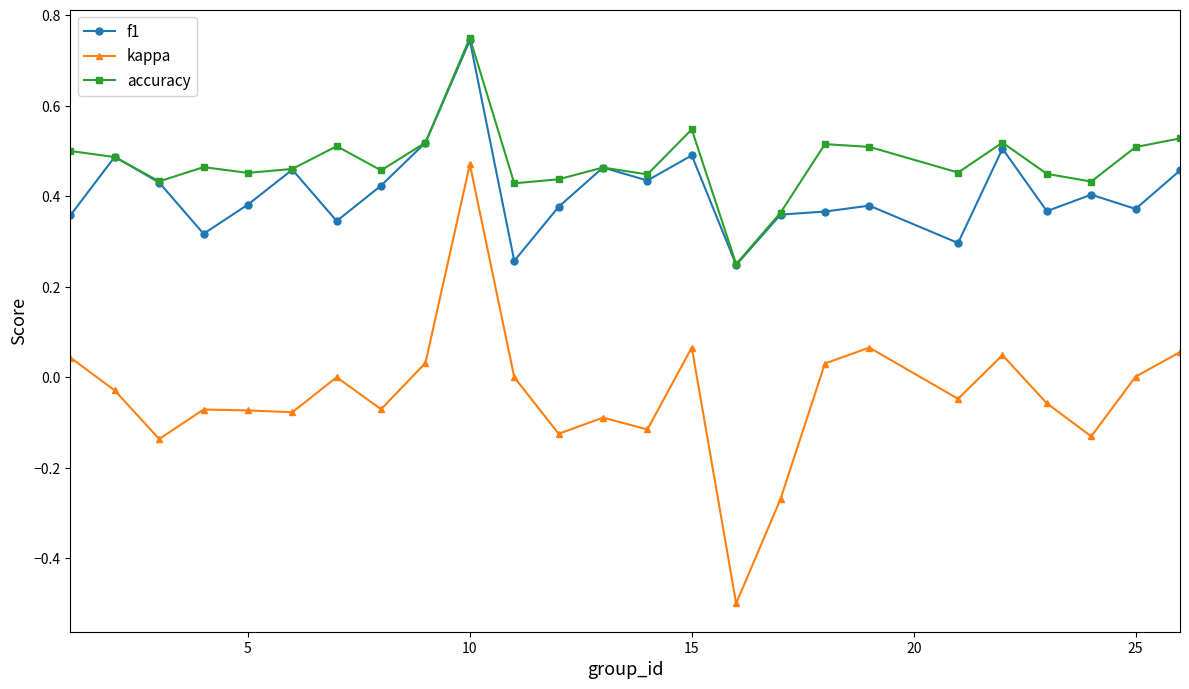

What is the sum of all accuracy values?

11.9